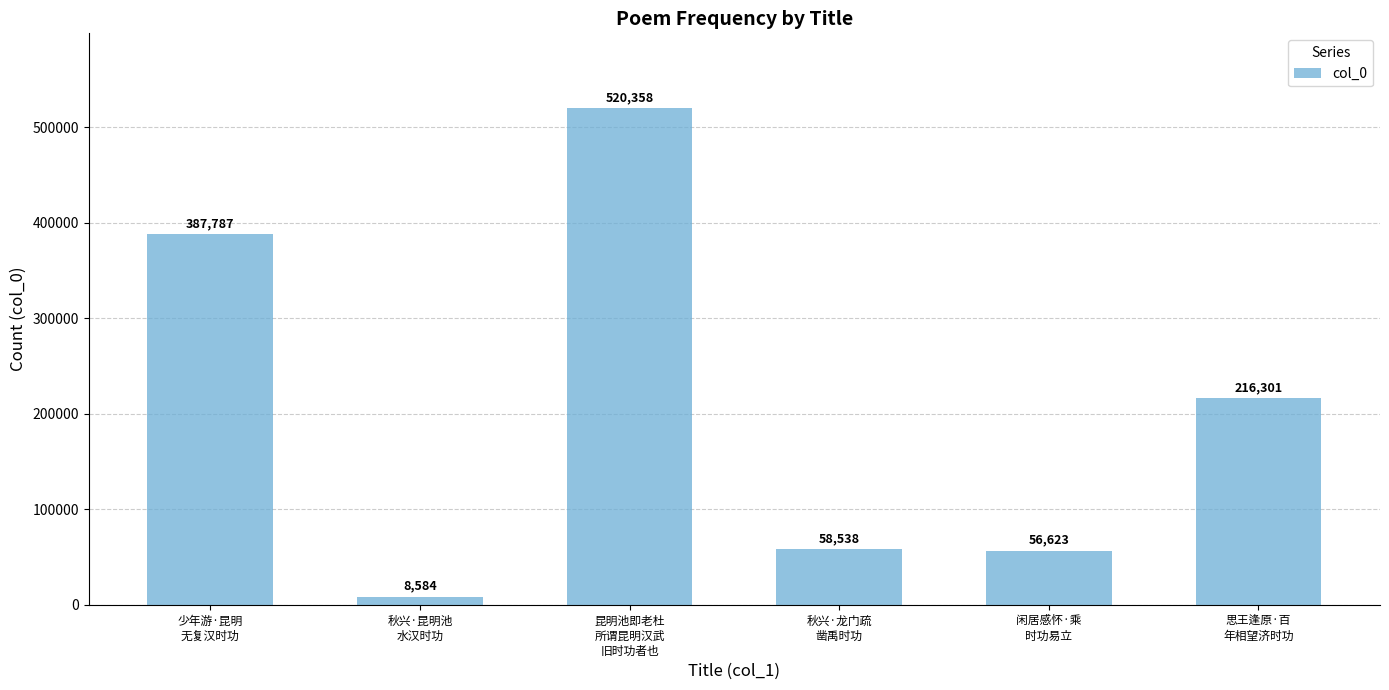

Reading left to right, extract all data points from this chart.

少年游·昆明
无复汉时功=387787	秋兴·昆明池
水汉时功=8584	昆明池即老杜
所谓昆明汉武
旧时功者也=520358	秋兴·龙门疏
凿禹时功=58538	闲居感怀·乘
时功易立=56623	思王逢原·百
年相望济时功=216301